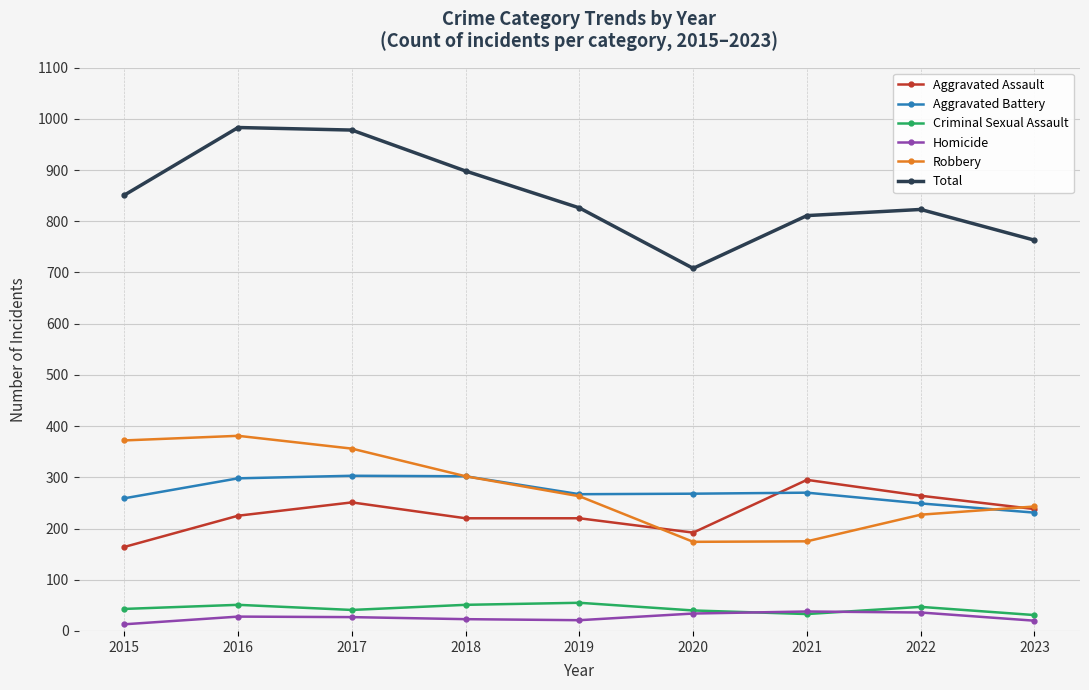

At how many categories does at least one series exceed 470?

9